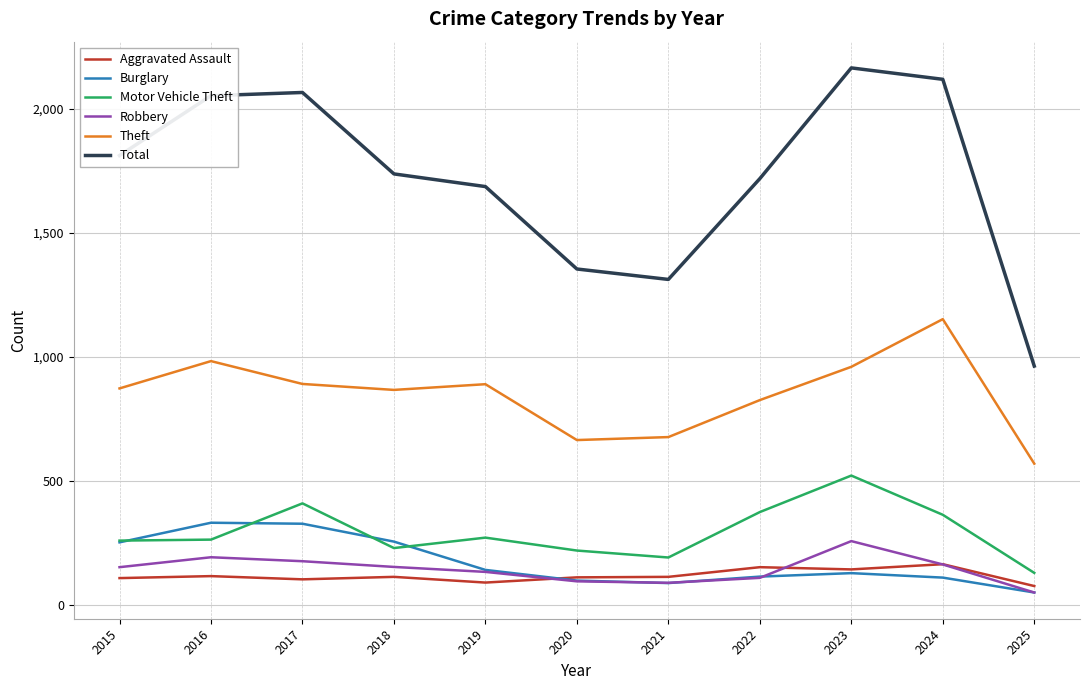

What is the total value across all series at 2023?

4183